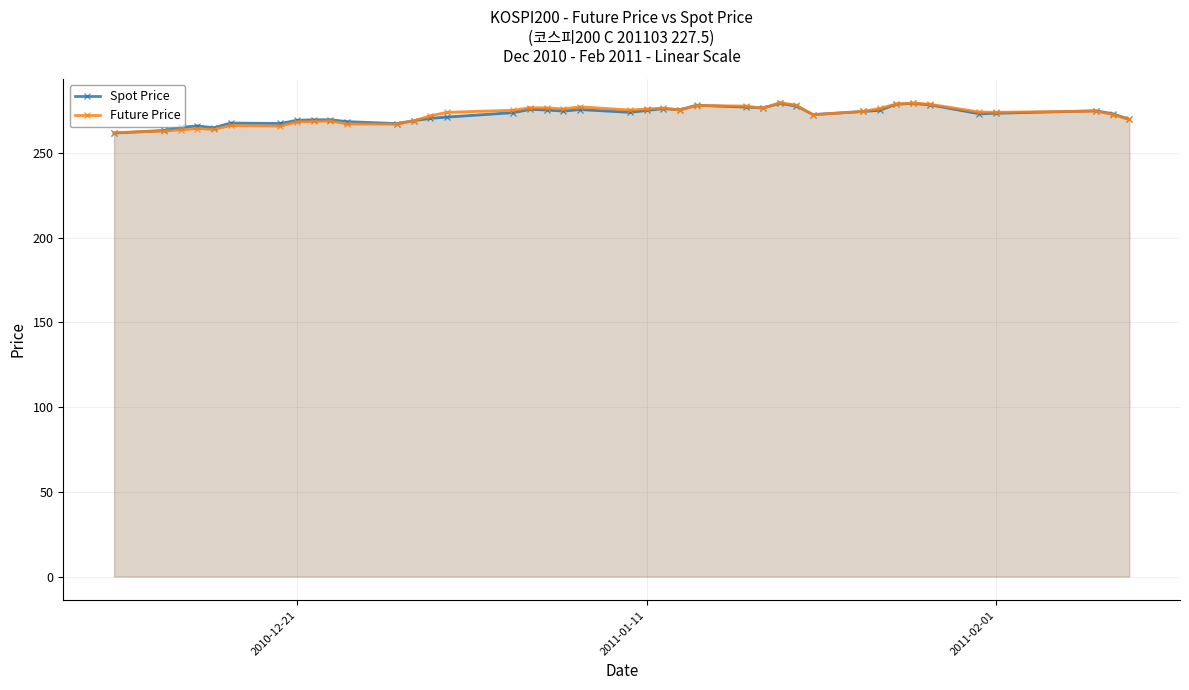

What is the value of the Future Price point at the 36th from the left?

274.1